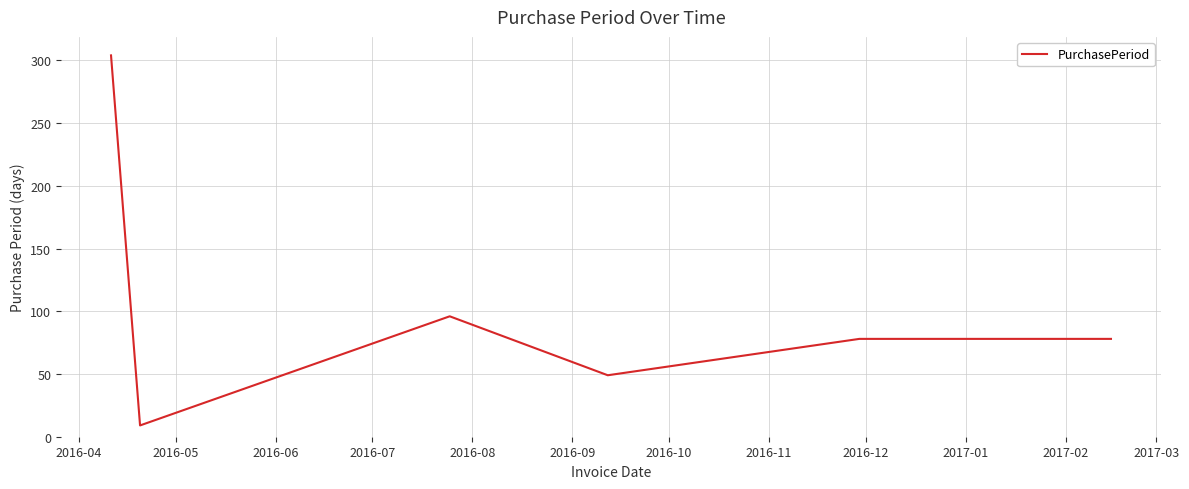

What is the smallest value displayed?

9